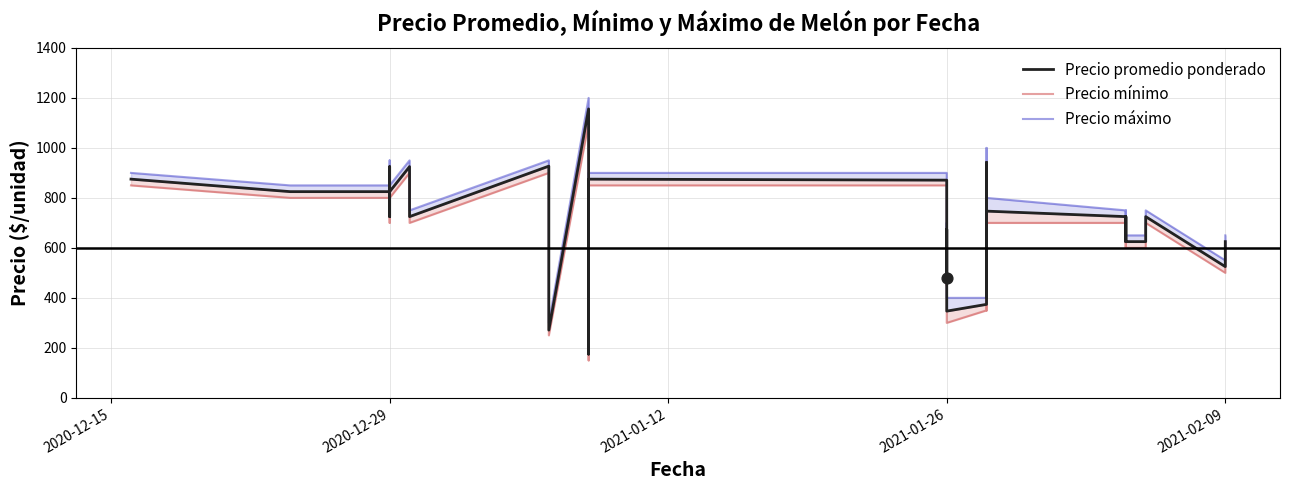

Which series has the largest total across all categories?

Precio máximo